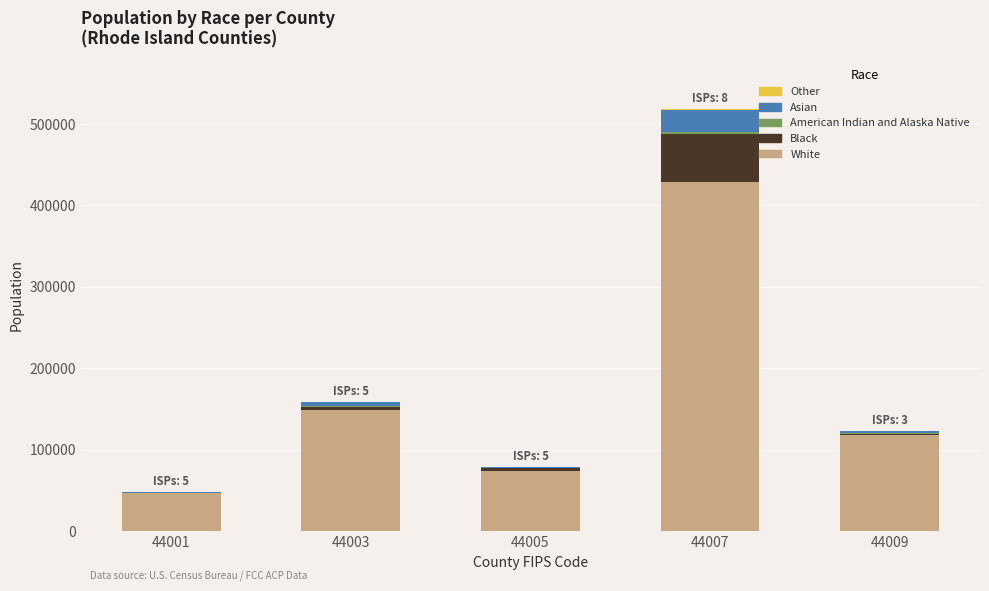

At which category is the sum across all series the highest?

44007